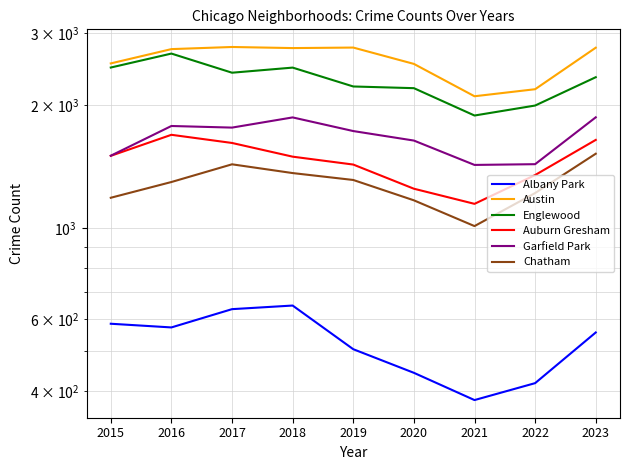

What is the difference between the Garfield Park values at 2021 and 2020?

210